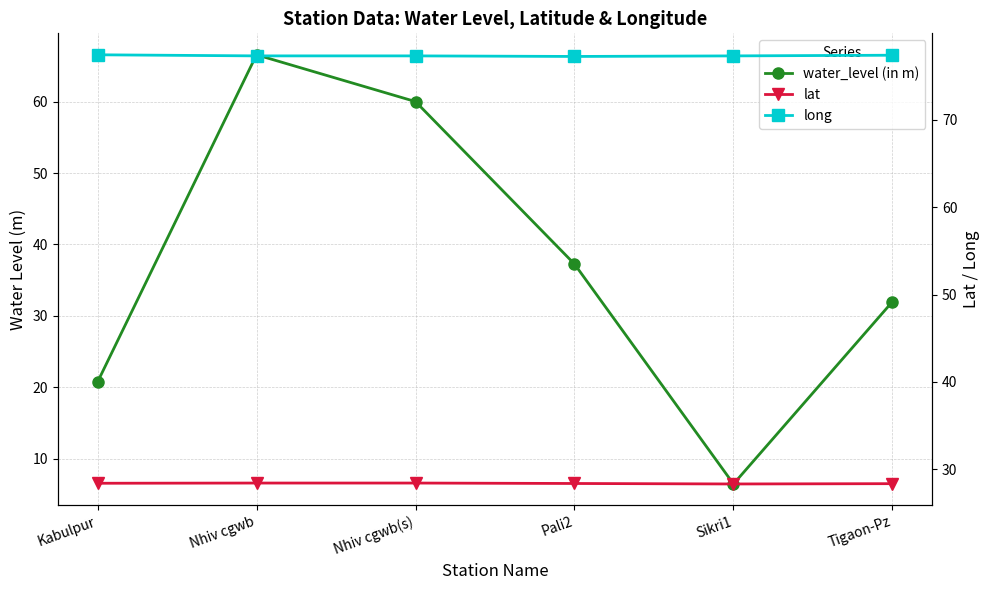

At which category does the chart reach its minimum across all series?

Sikri1